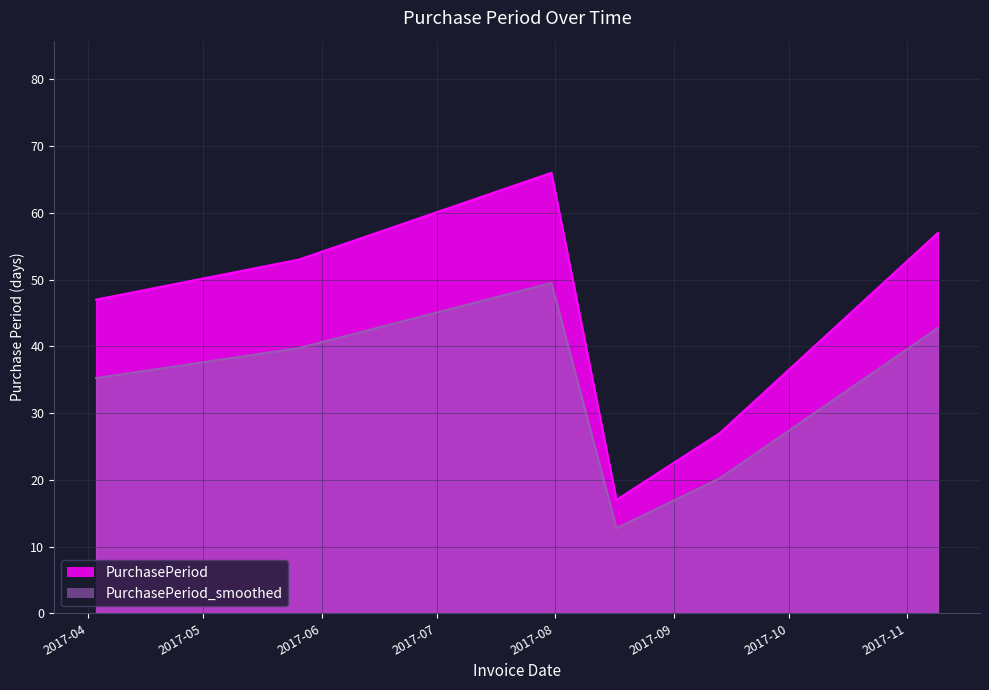

What is the smallest value displayed?

12.8